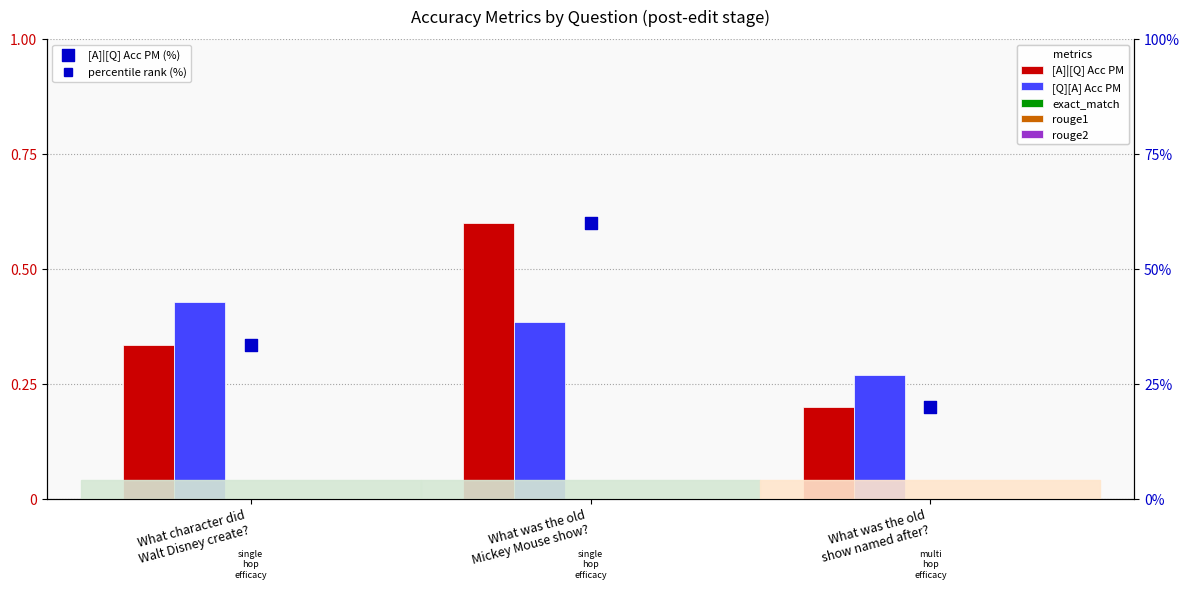

Which series has the widest spread of Y values?

[A]|[Q] Acc PM